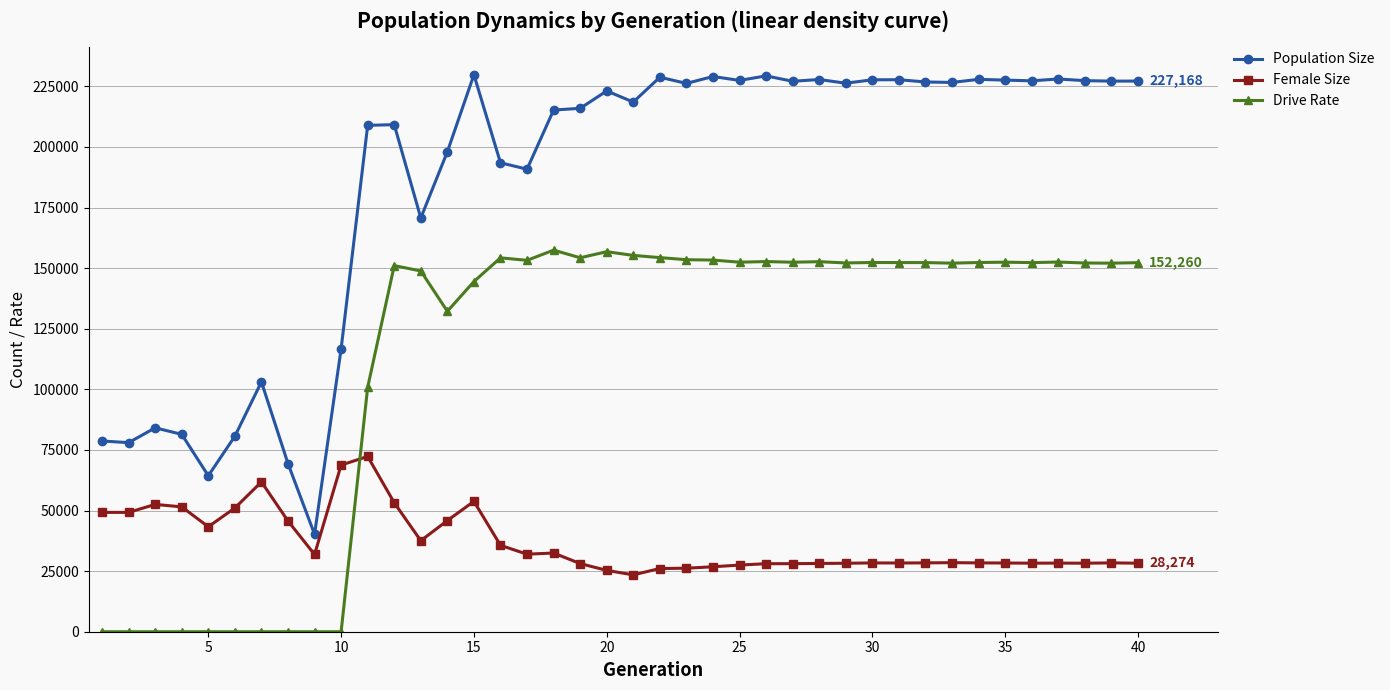

What is the highest value of the Population Size series?

229790.0